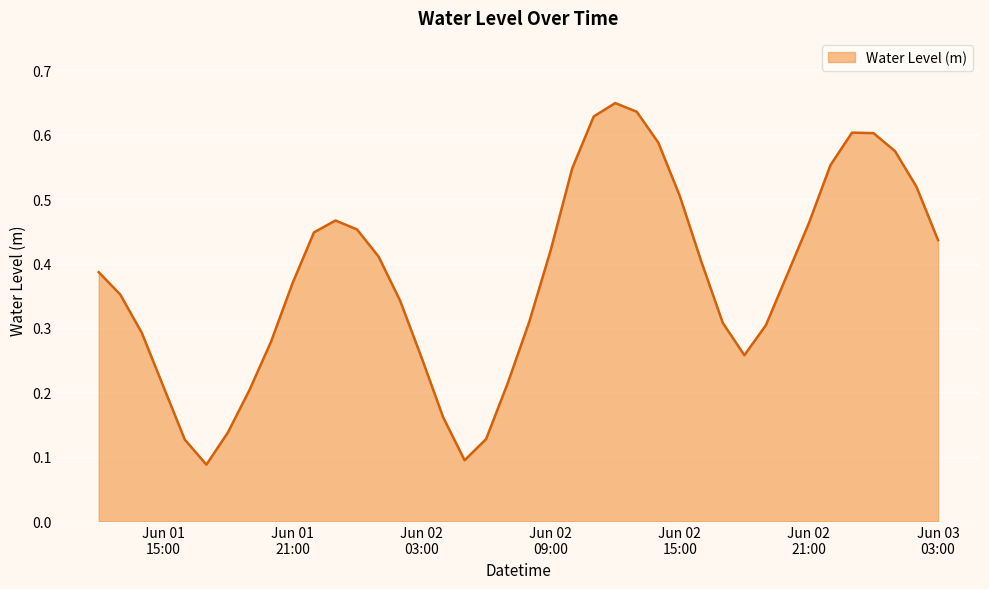

Reading left to right, extract all data points from this chart.

0.4	0.4	0.3	0.2	0.1	0.1	0.1	0.2	0.3	0.4	0.4	0.5	0.5	0.4	0.3	0.3	0.2	0.1	0.1	0.2	0.3	0.4	0.5	0.6	0.6	0.6	0.6	0.5	0.4	0.3	0.3	0.3	0.4	0.5	0.6	0.6	0.6	0.6	0.5	0.4